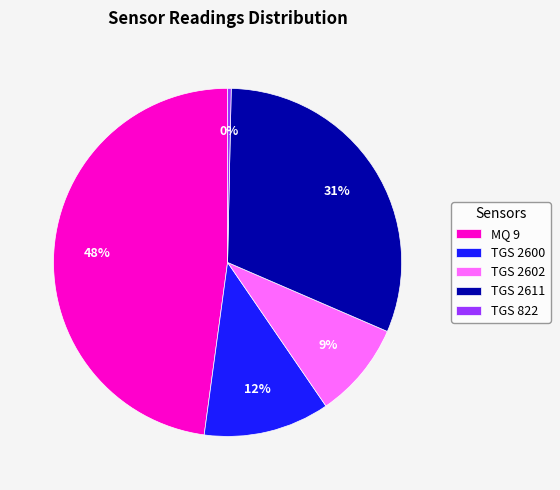

What percentage is the TGS 2602 slice, to the nearest percent?

9%